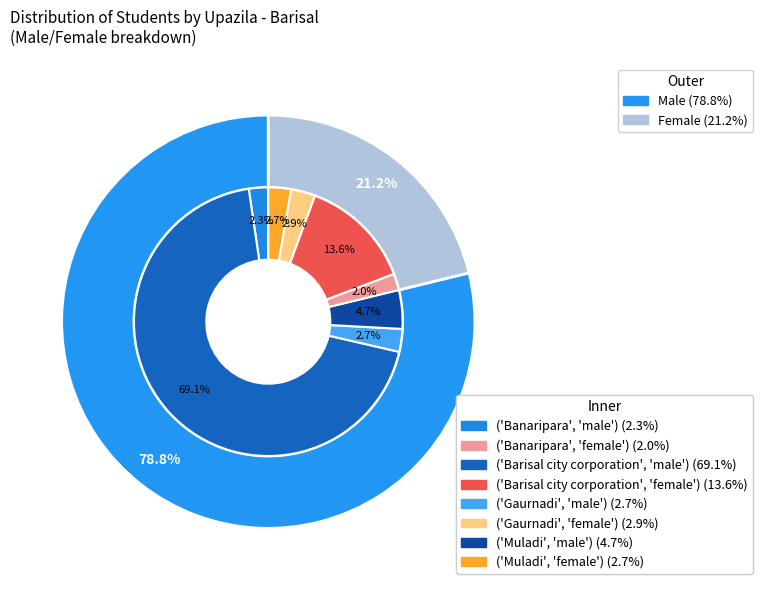

Rank the series by their maximum value, from lowest to highest.

student_female, student_male